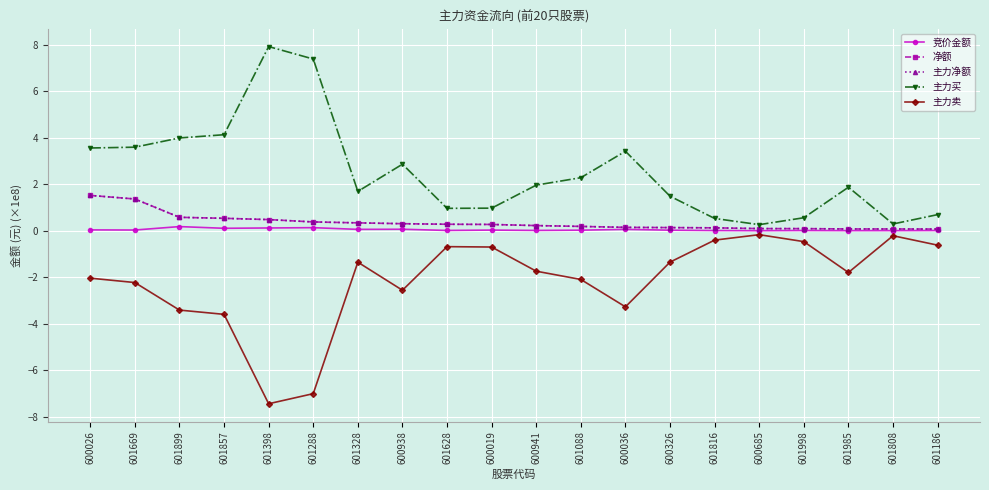

The 竞价金额 series shows 0.1 at 601899. True or false?

False